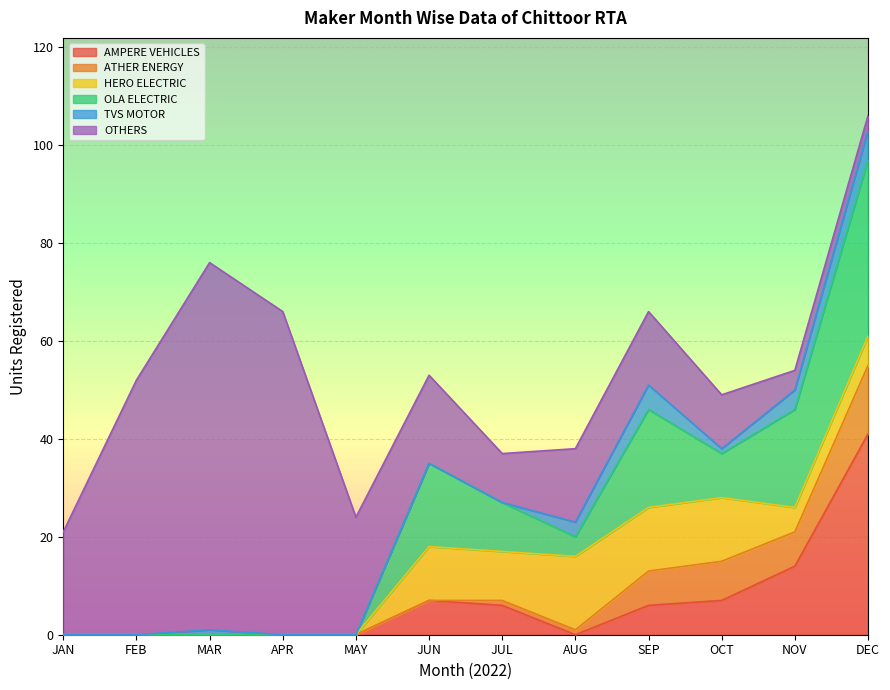

List the series in order of their peak value, highest first.

OTHERS, AMPERE VEHICLES, OLA ELECTRIC, HERO ELECTRIC, ATHER ENERGY, TVS MOTOR